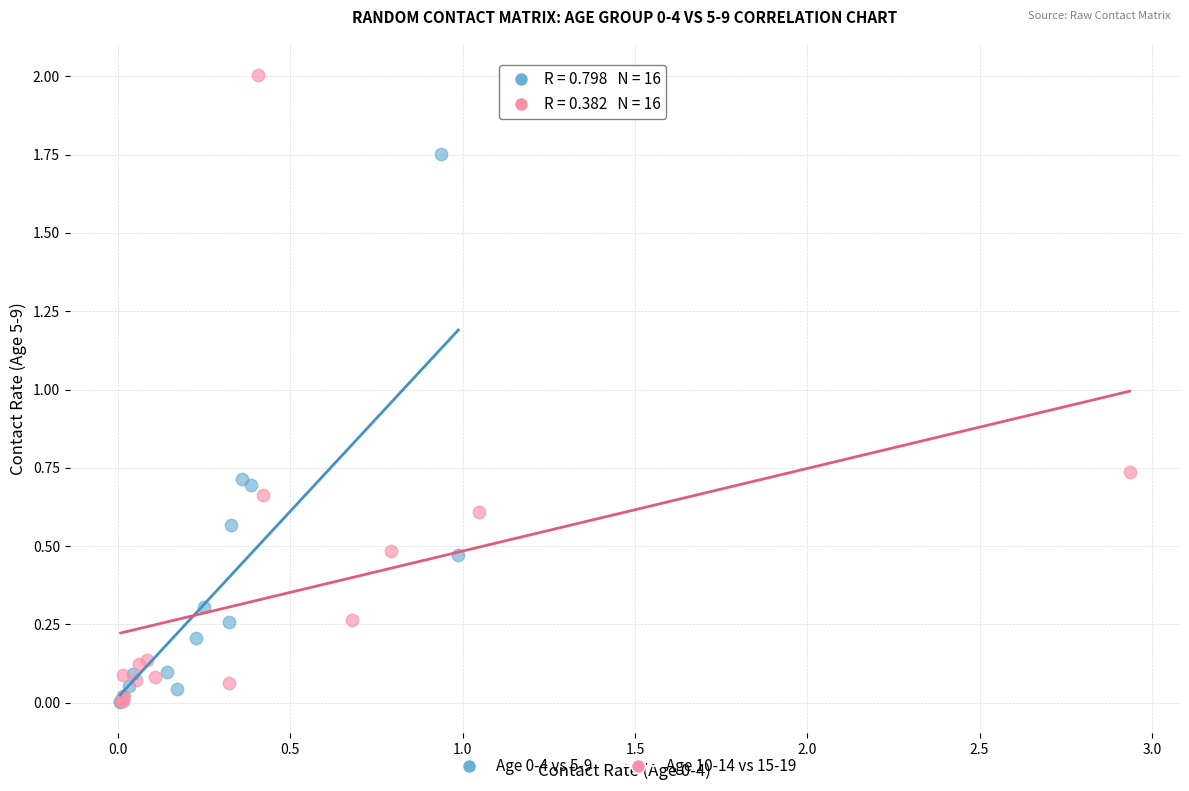

Which series has the largest Y range (max minus min)?

Age 10-14 vs 15-19